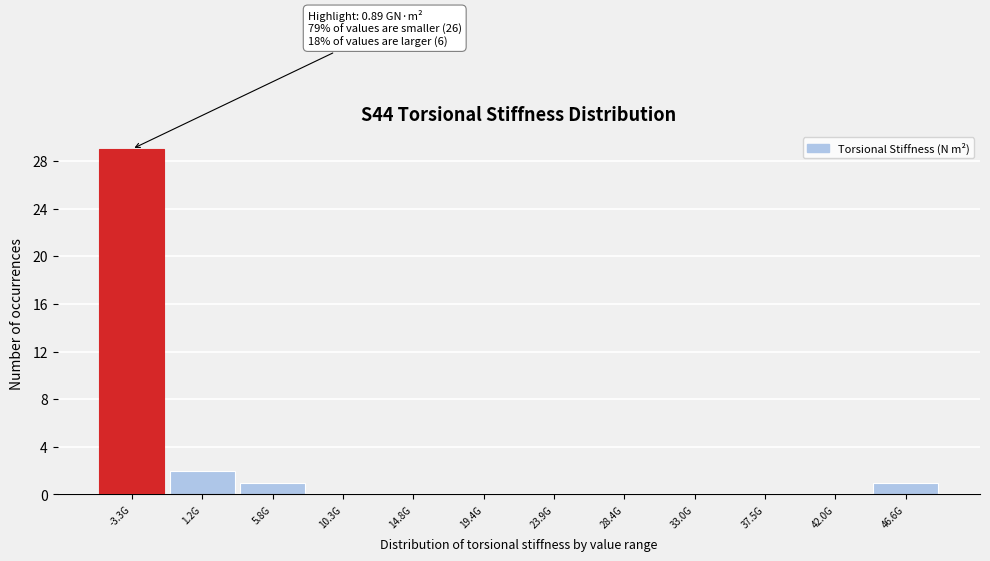

Reading right to left, transcribe all the data shown in this chart.

46.6G=1	42.0G=0	37.5G=0	33.0G=0	28.4G=0	23.9G=0	19.4G=0	14.8G=0	10.3G=0	5.8G=1	1.2G=2	-3.3G=29